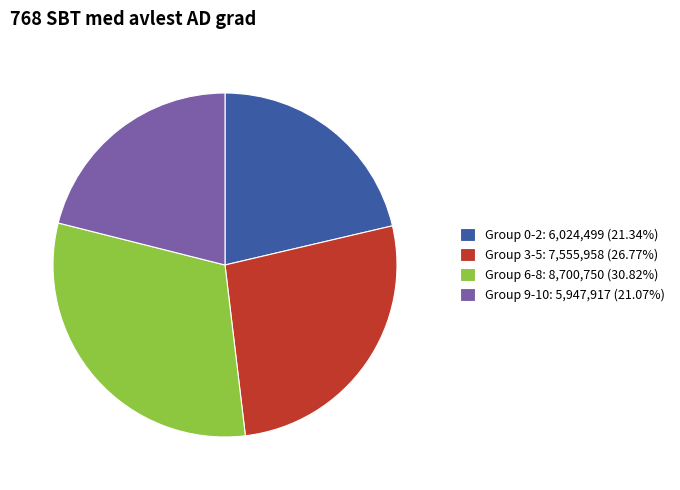

Is there any slice that represents more than half of the pie?

No